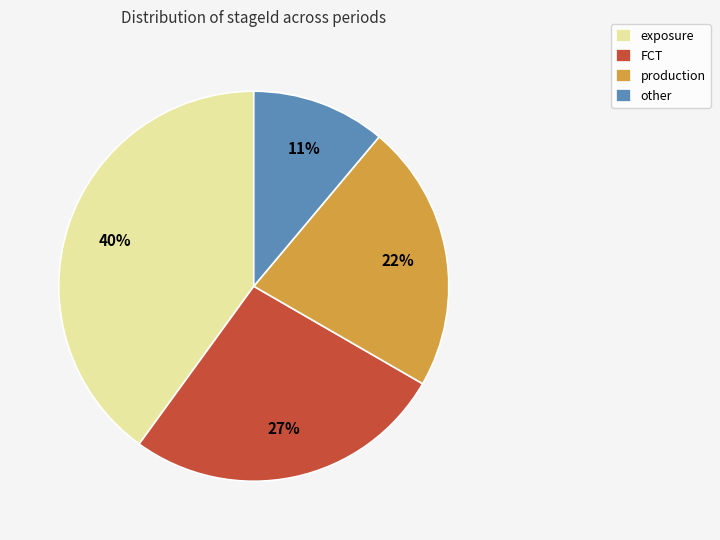

Is there a majority slice in this chart?

No